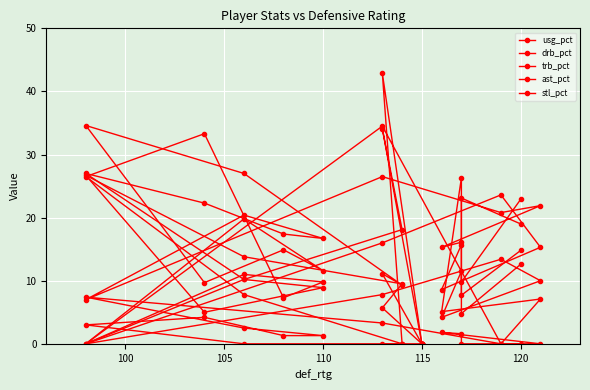

After their last crossing, which series has the higher values: trb_pct or ast_pct?

ast_pct